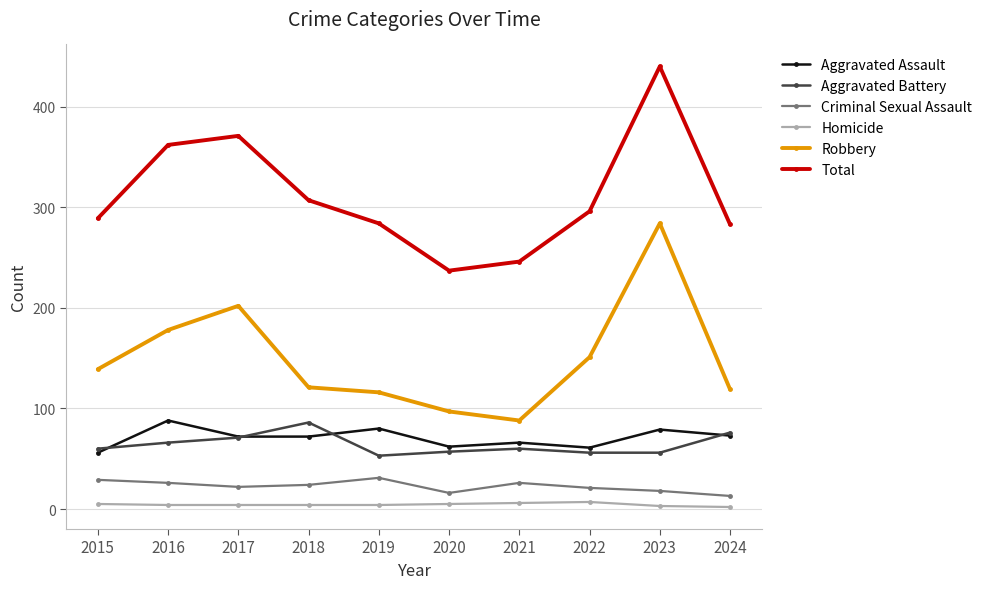

What is the value of the Total point at the 9th from the left?

440